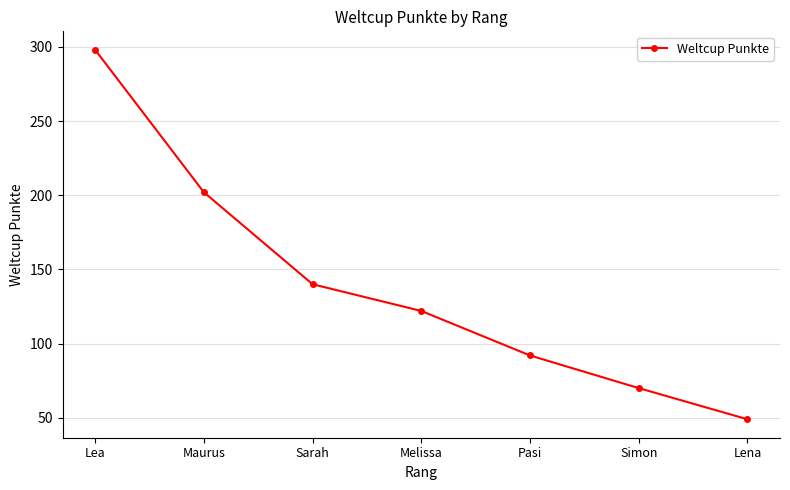

What is the average value?

139